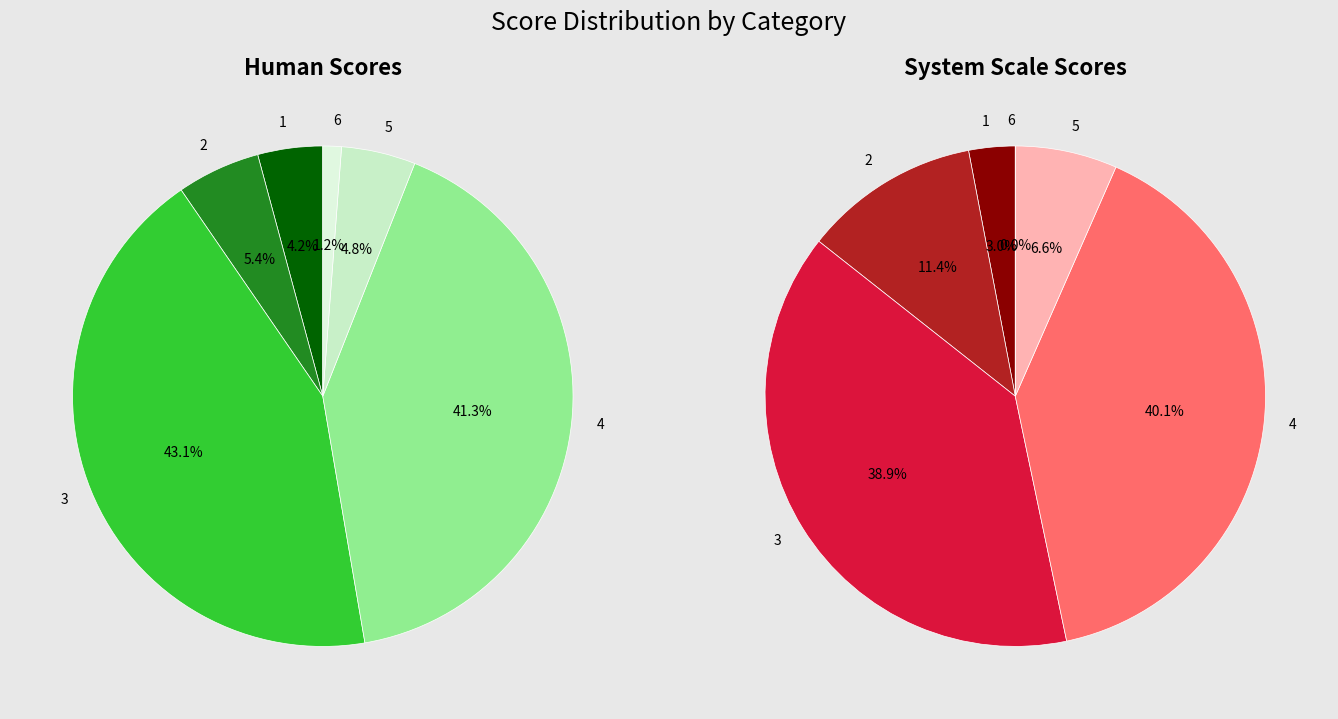

How many slices are in this pie chart?

6